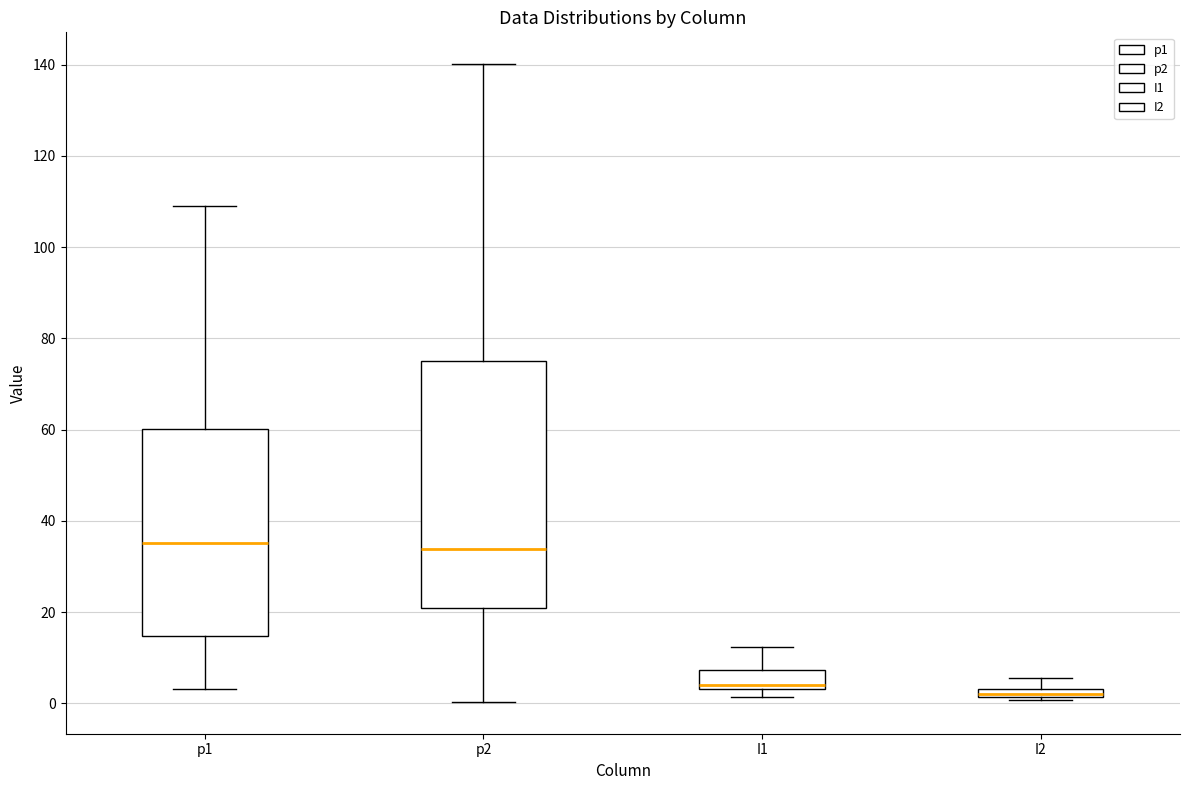

Where does the upper whisker of the box for I2 end on the y-axis? The values are not printed on the chart, so give them approximately, as read against the axis.

6